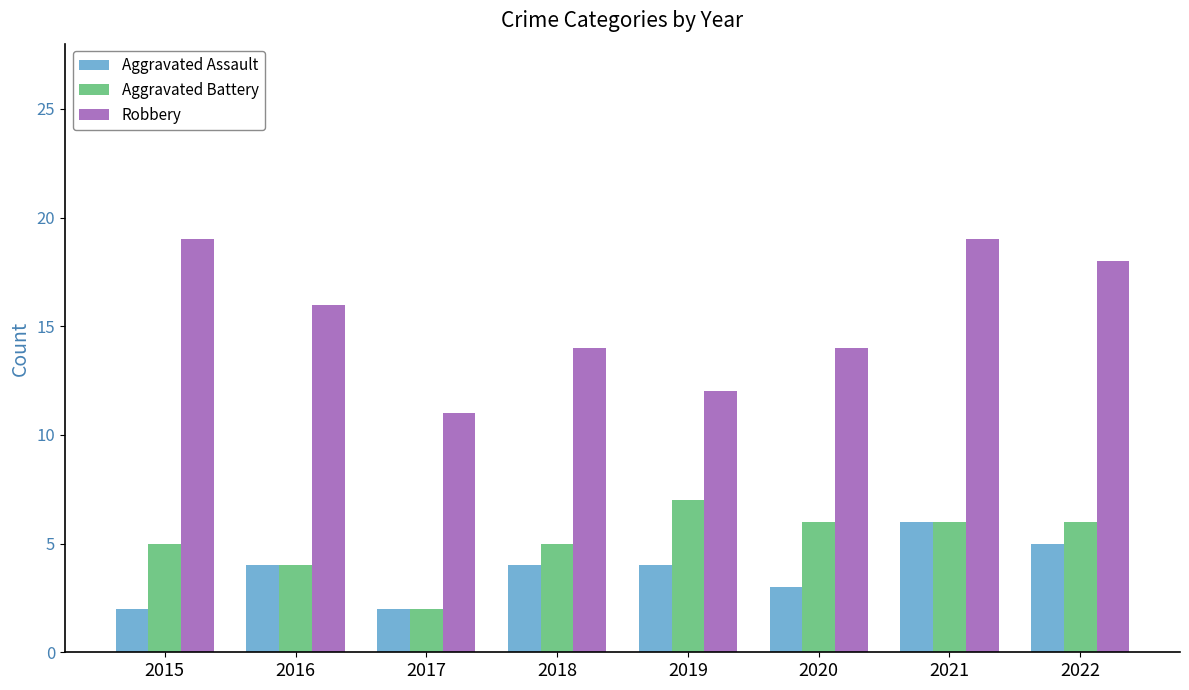

Reading left to right, list all the values displayed in this chart.

Aggravated Assault: 2015=2	2016=4	2017=2	2018=4	2019=4	2020=3	2021=6	2022=5
Aggravated Battery: 2015=5	2016=4	2017=2	2018=5	2019=7	2020=6	2021=6	2022=6
Robbery: 2015=19	2016=16	2017=11	2018=14	2019=12	2020=14	2021=19	2022=18